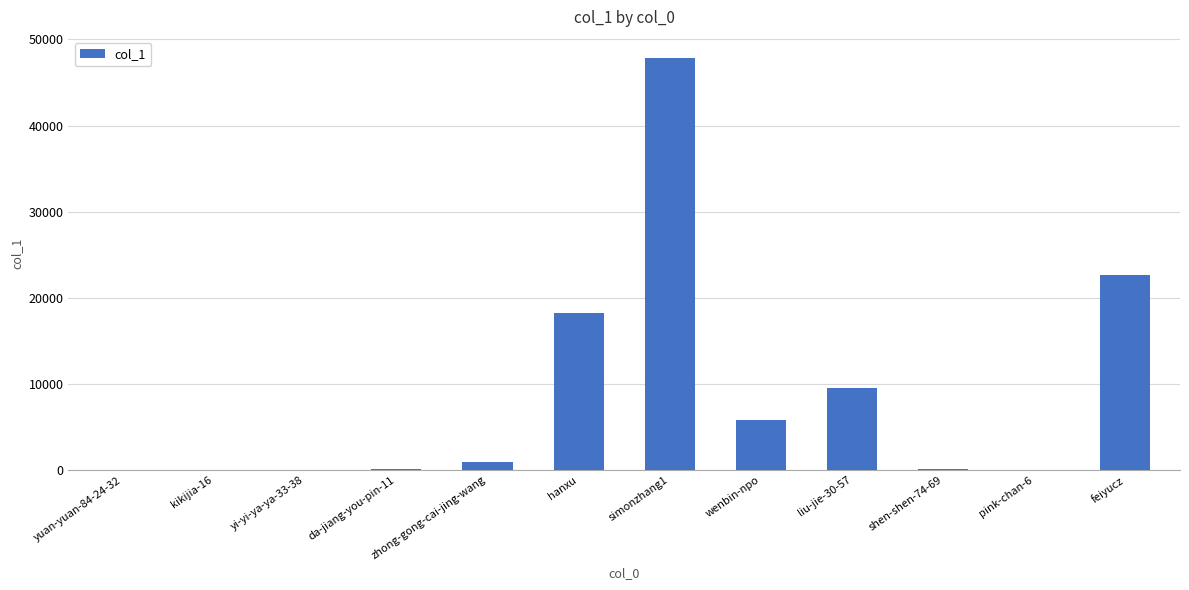

What is the sum of all values?

105580